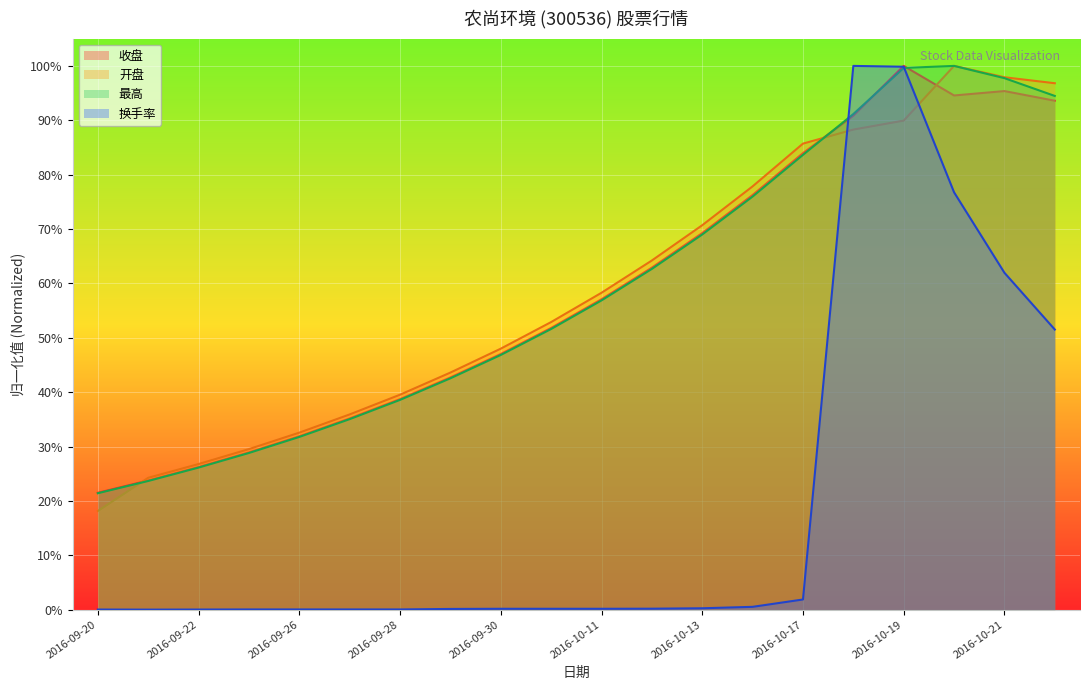

What is the average value of the 开盘 series?

0.6